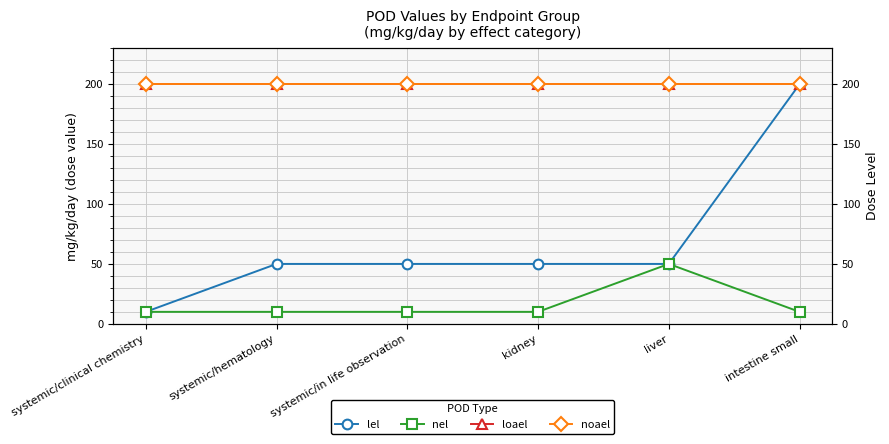

Does the chart have visible grid lines?

Yes